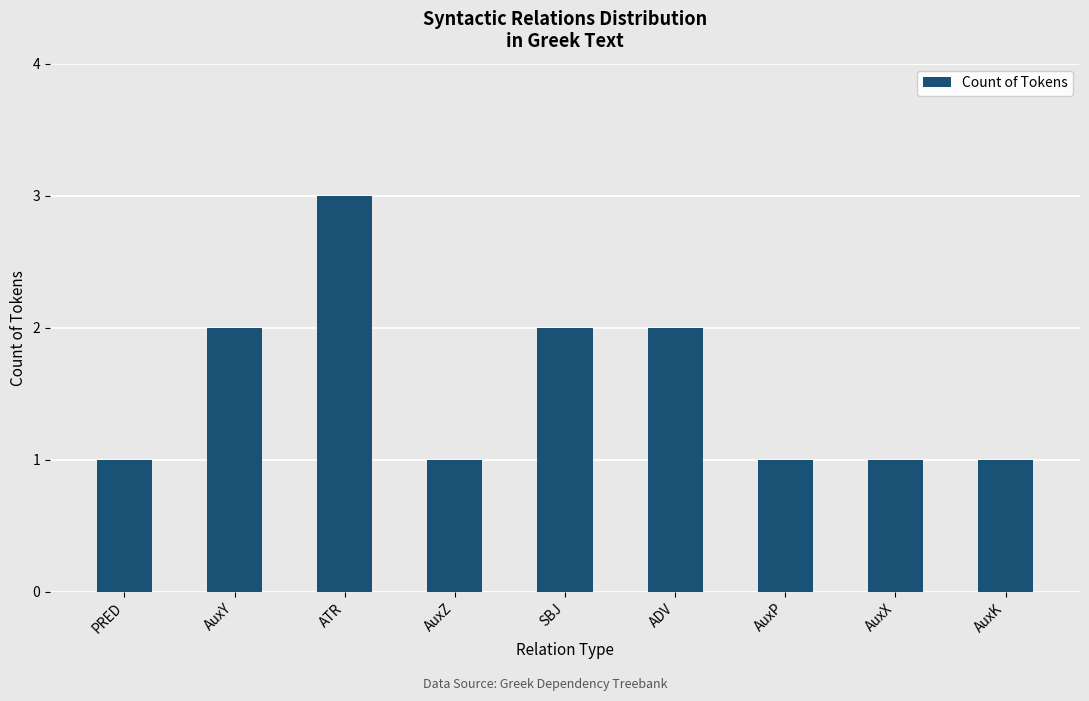

Approximately how many times larger is the value at AuxX compared to AuxK?

1.0